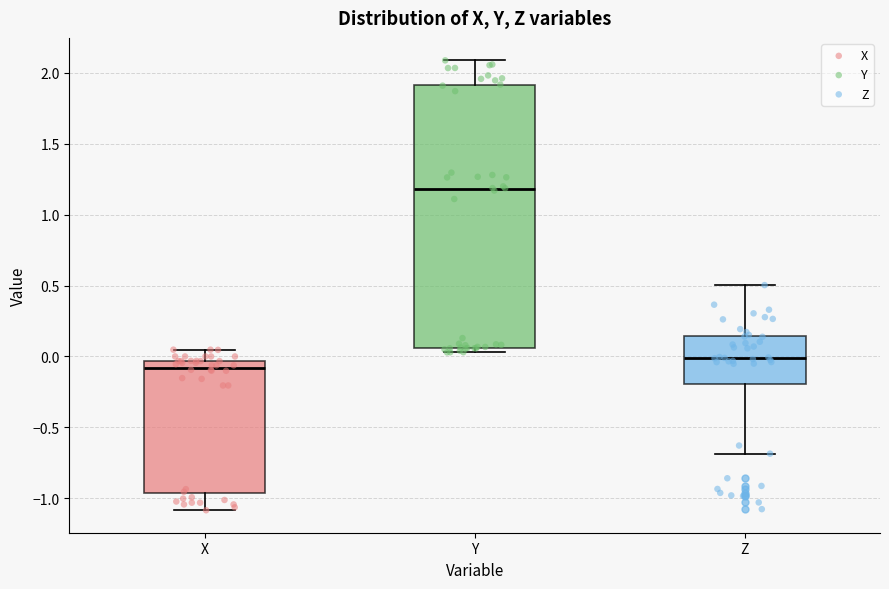

Which box has the highest median line?

Y